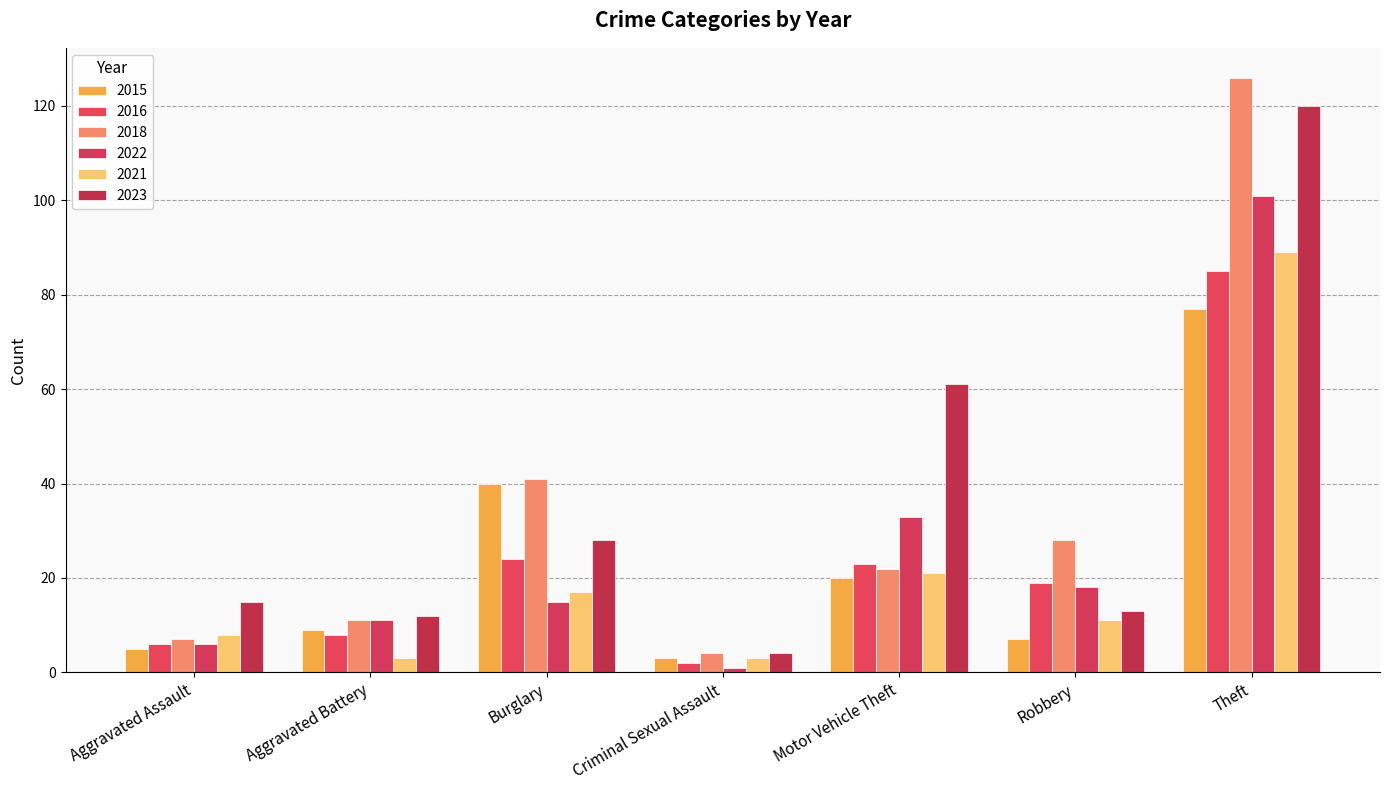

What is the total value across all series at Theft?

598